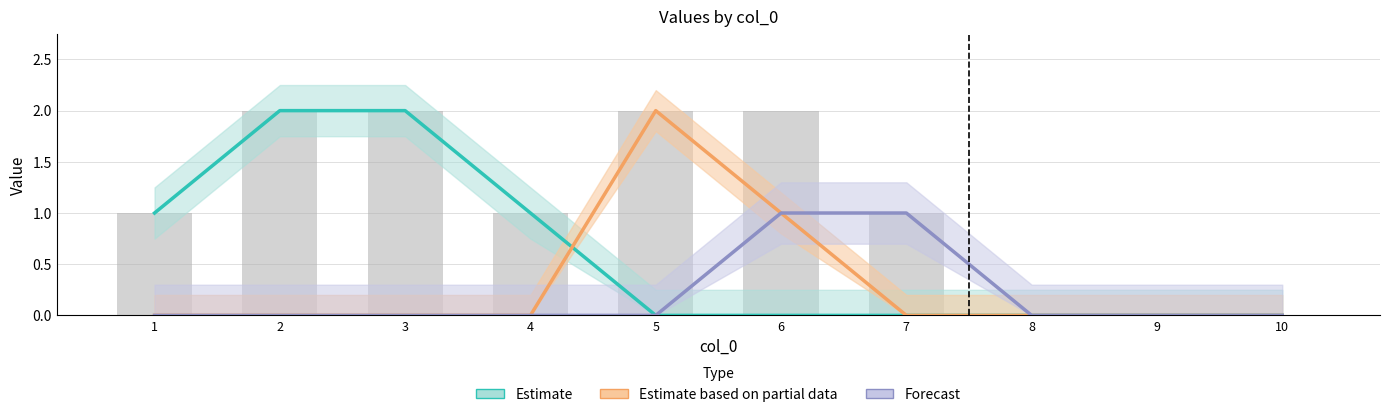

Reading left to right, transcribe all the data shown in this chart.

Estimate: 1	2	2	1	0	0	0	0	0	0
Estimate based on partial data: 0	0	0	0	2	1	0	0	0	0
Forecast: 0	0	0	0	0	1	1	0	0	0